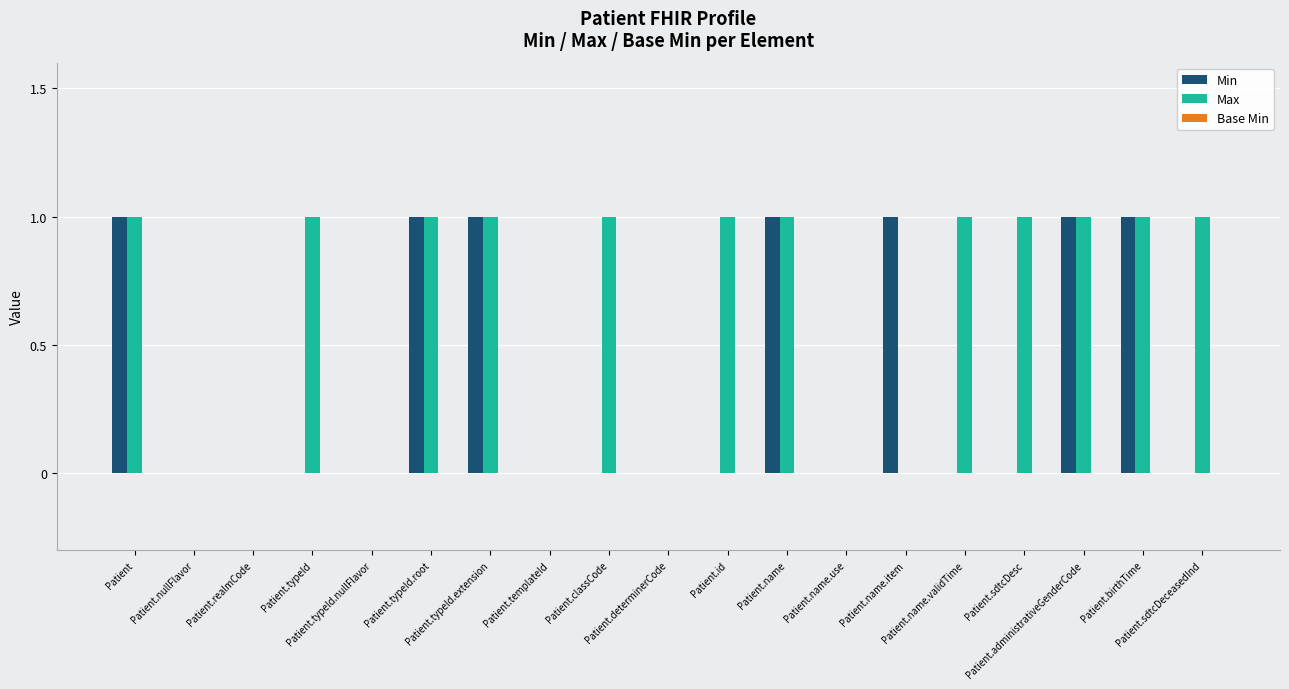

What is the sum of all Min values?

7